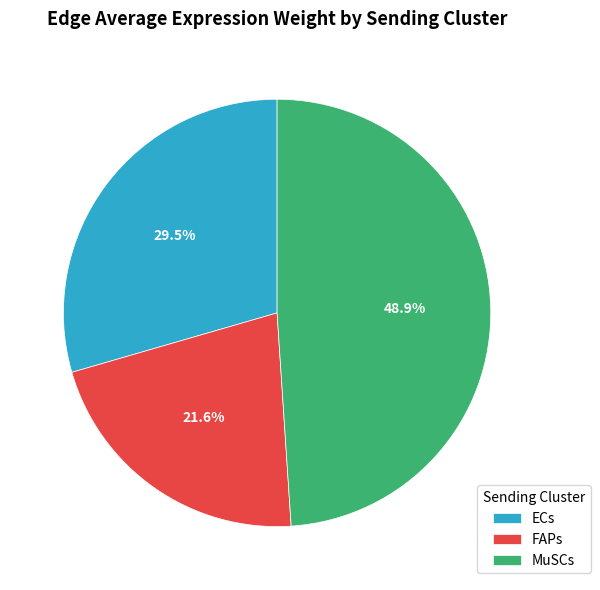

Rank the categories by value from lowest to highest.

FAPs, ECs, MuSCs